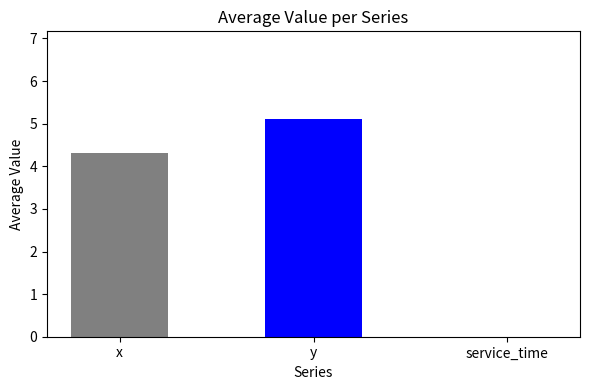

What is the change in value from y to service_time?

-5.1